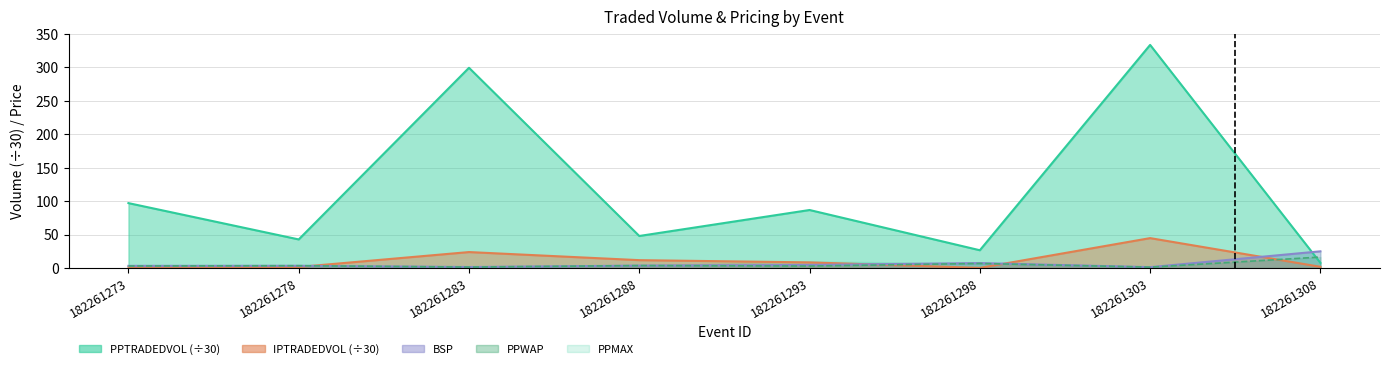

What is the value of the PPTRADEDVOL point at the 6th from the left?

26.6